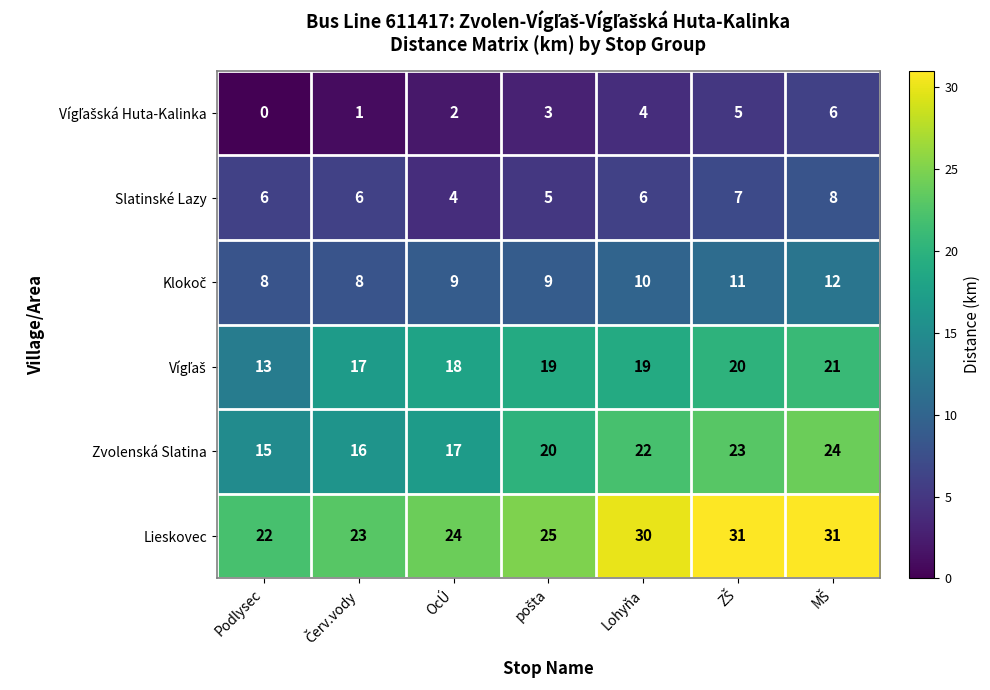

What is the difference between the maximum and minimum values in the Zvolenská Slatina series?

9